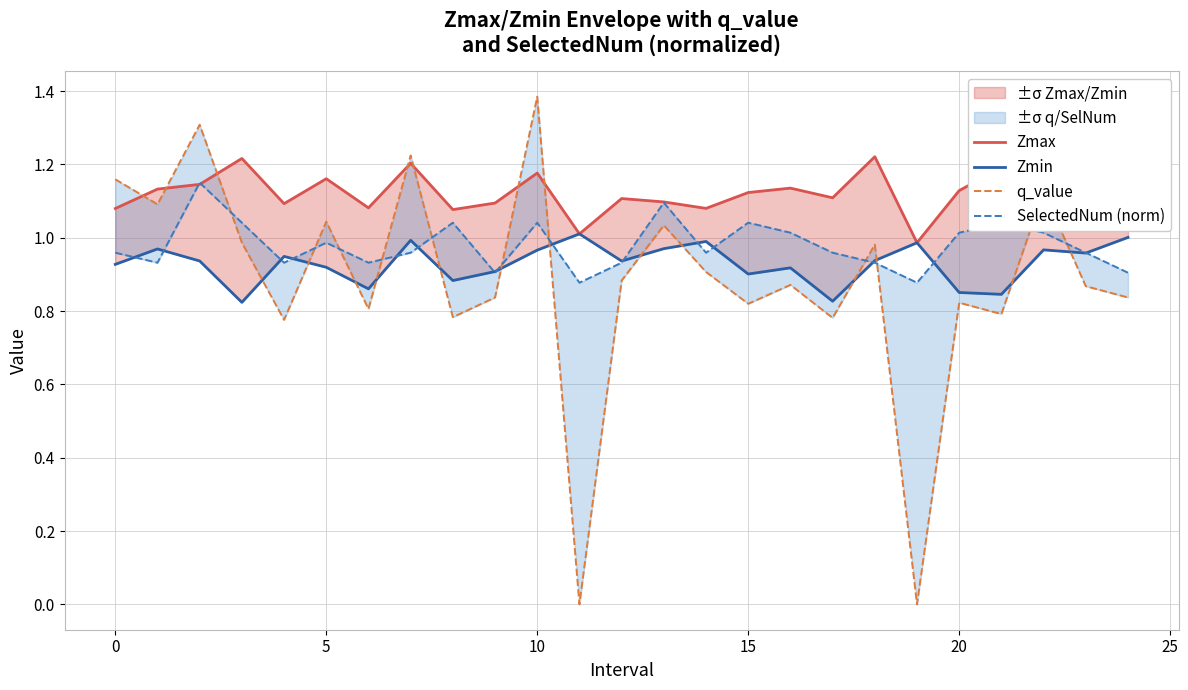

Between 18 and 25, which is larger?

18